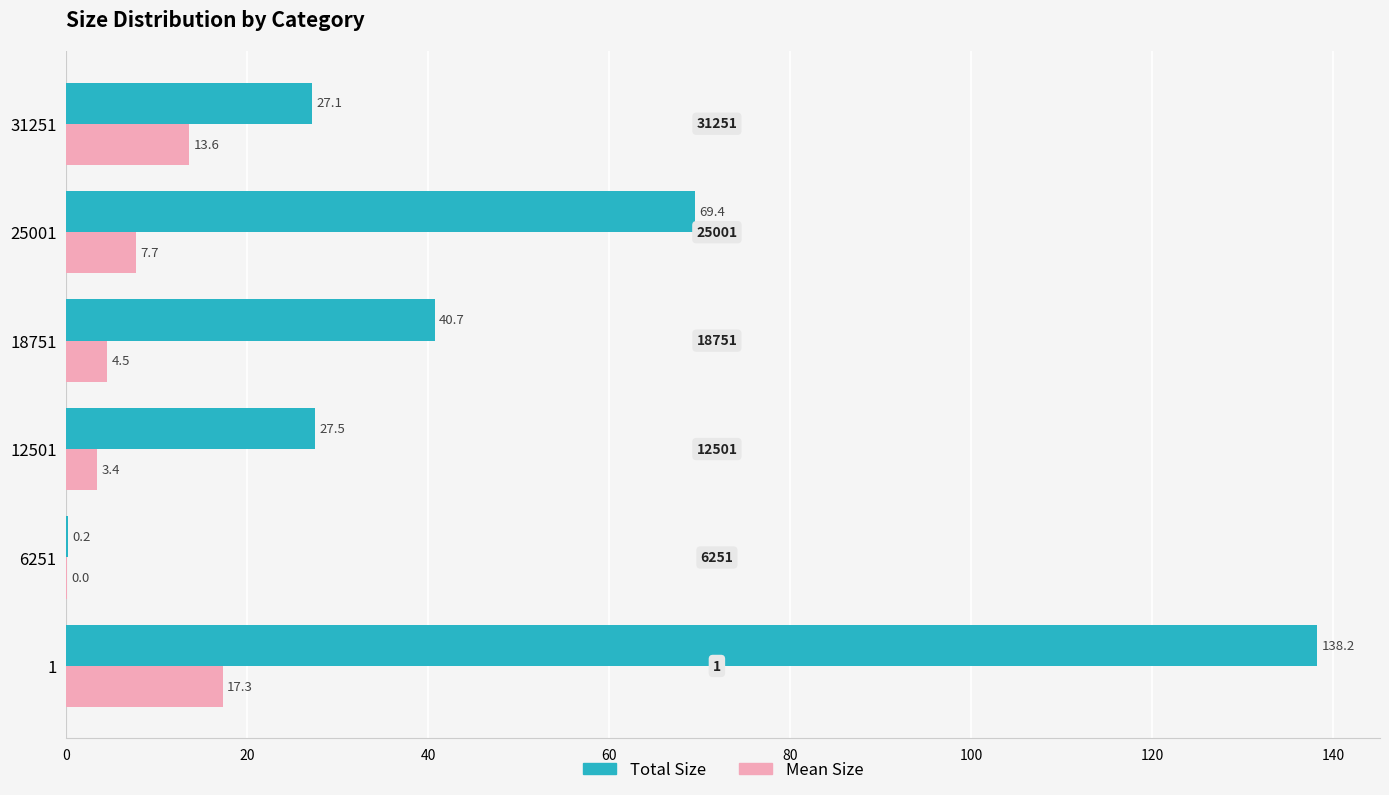

Between 1 and 18751, which series saw the biggest shift?

Total Size